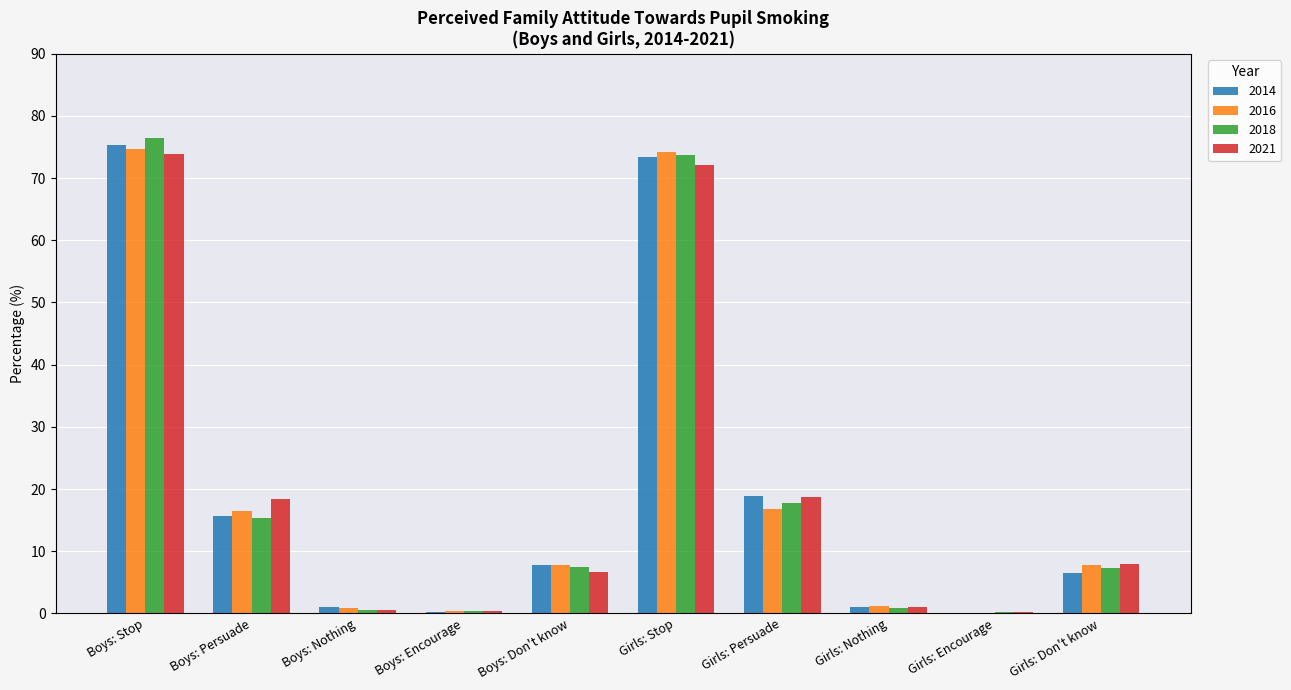

Where does the 2021 series first go above 7?

Boys: Stop